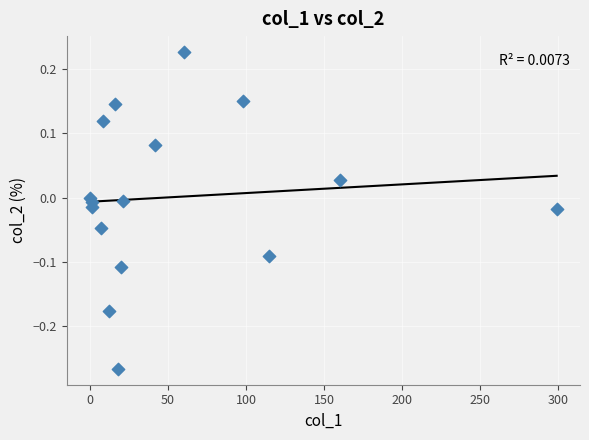

What is the range of Y values (max minus min)?

0.5